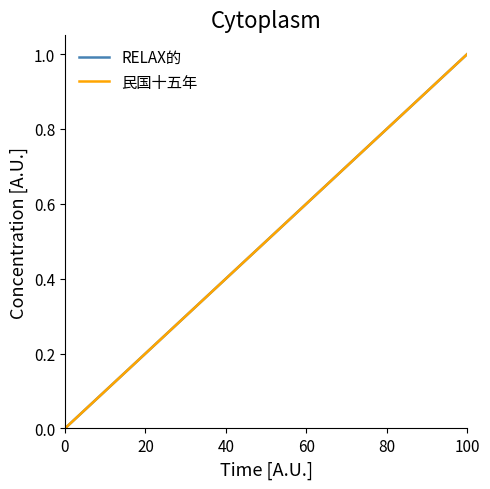

Count the number of data series in this chart.

2